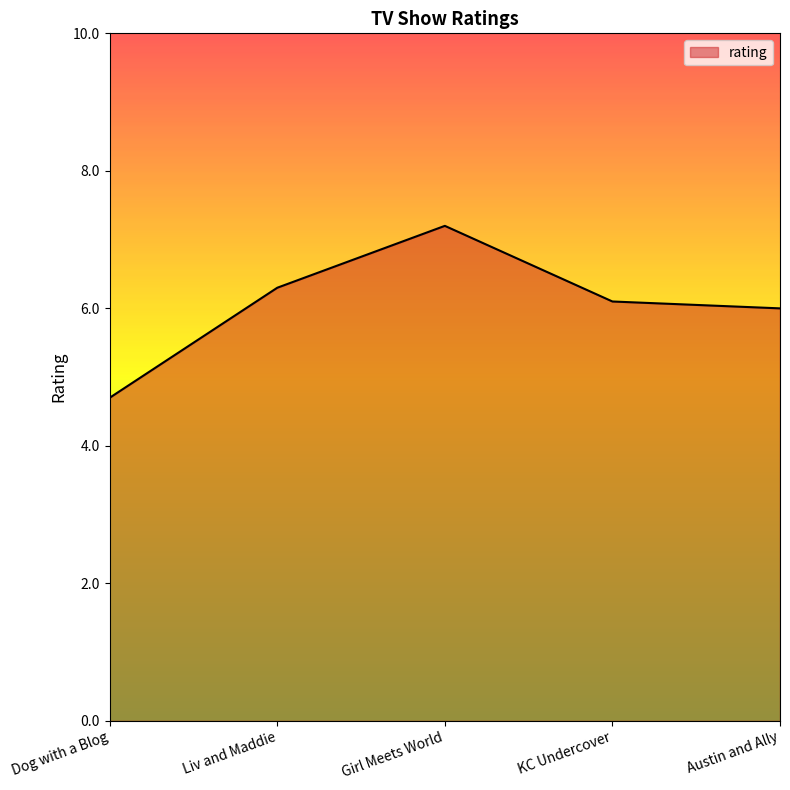

How many categories are shown in the chart?

5